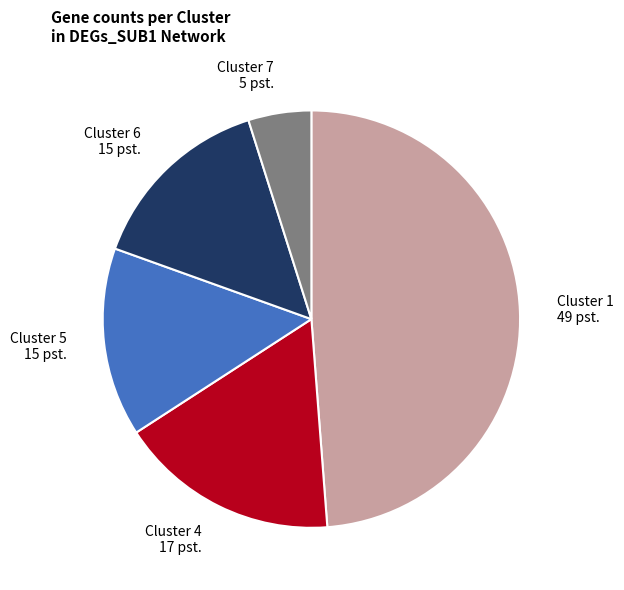

Is there any slice that represents more than half of the pie?

No